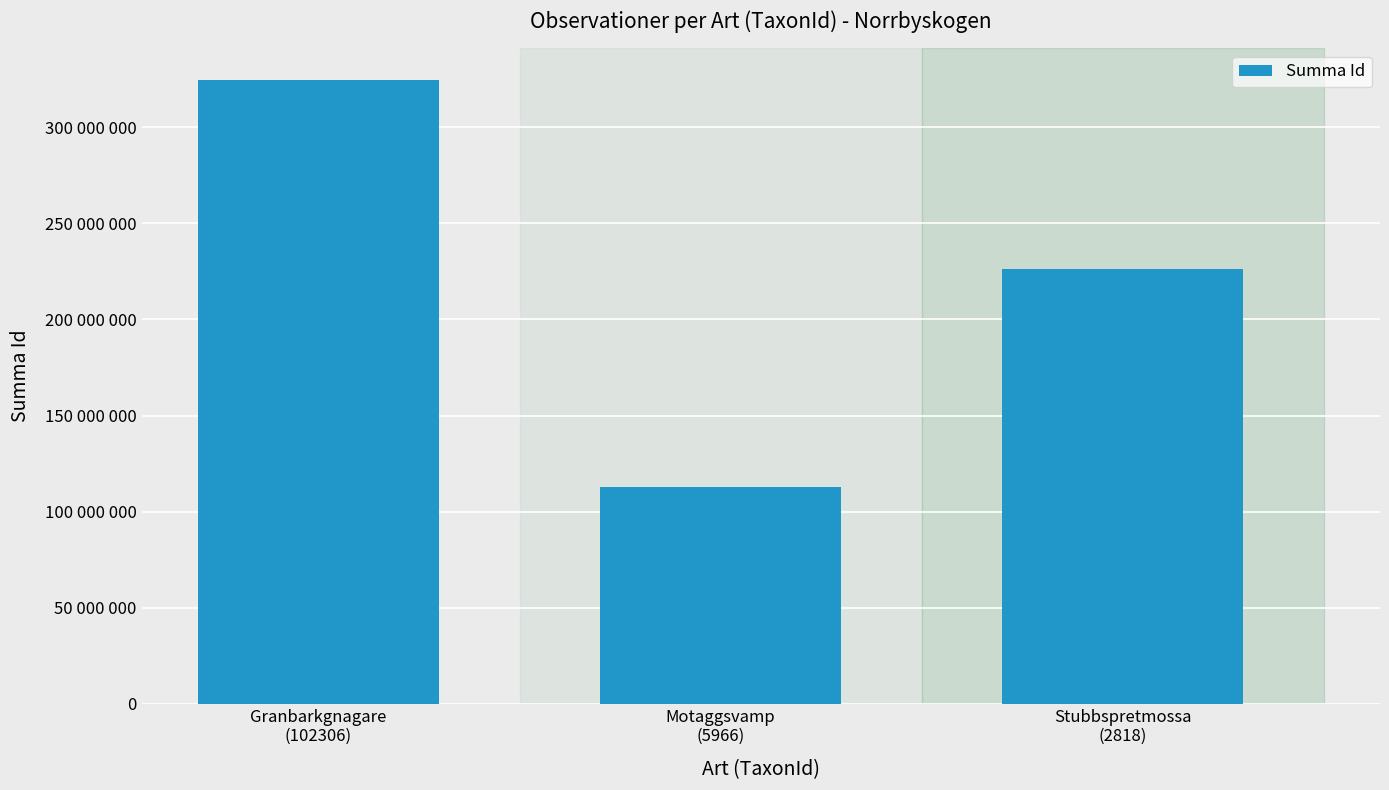

List the labels in order of value, largest first.

Granbarkgnagare
(102306), Stubbspretmossa
(2818), Motaggsvamp
(5966)